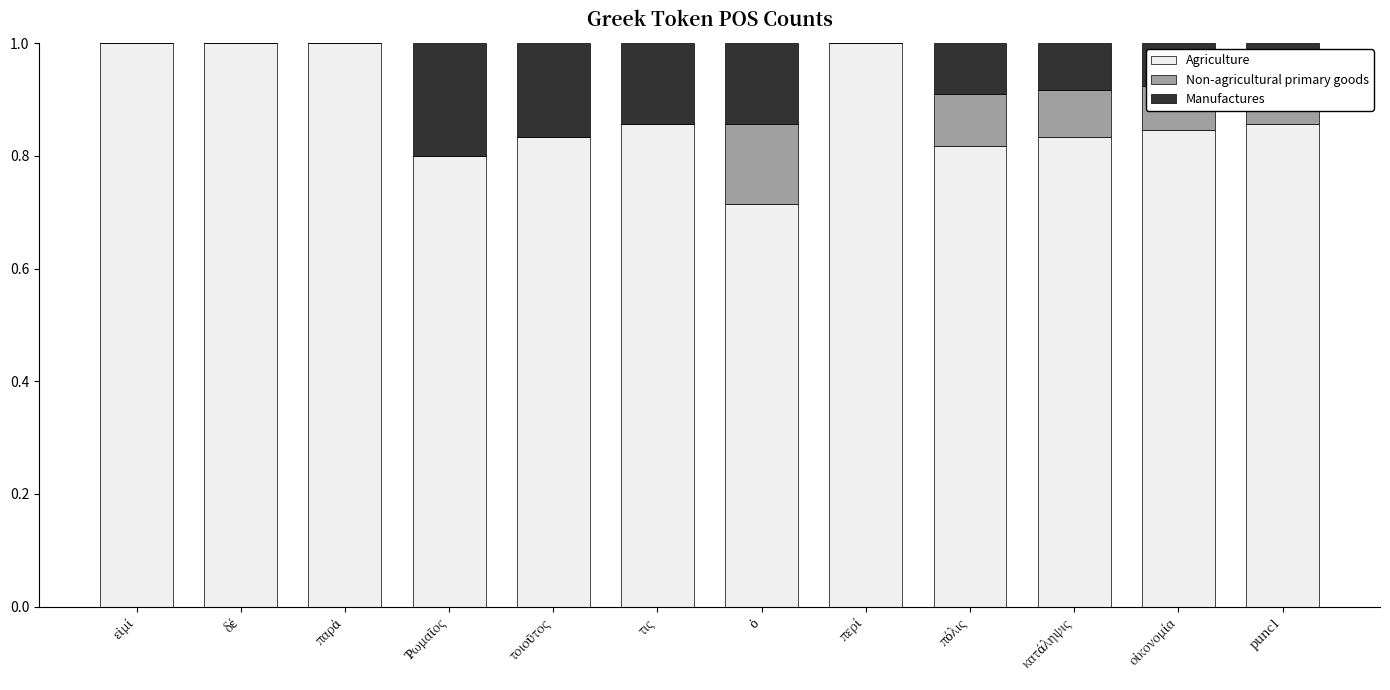

What is the highest value of the Agriculture series?

1.0